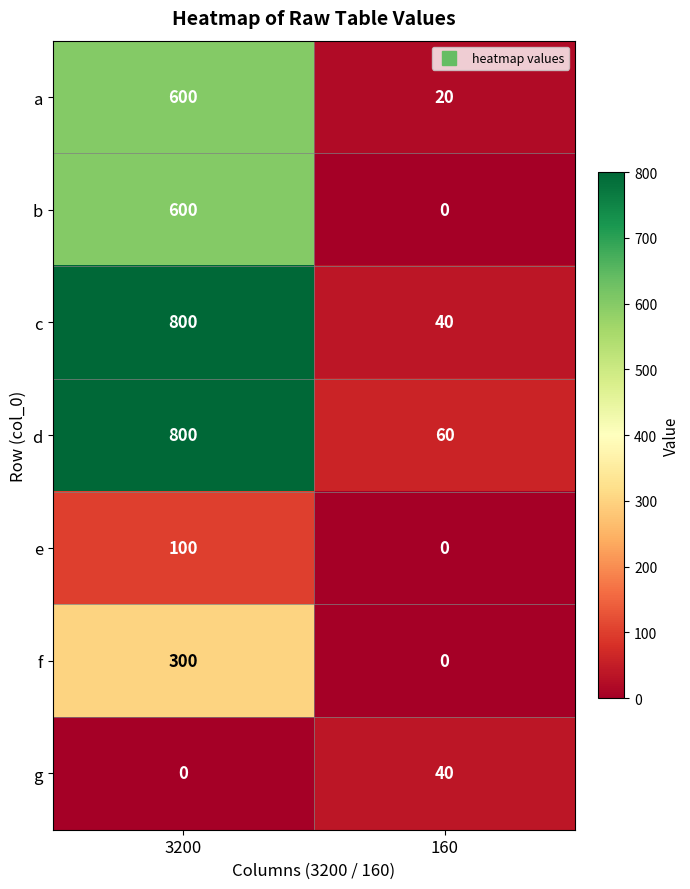

Where is g nearest to the value 20?

3200